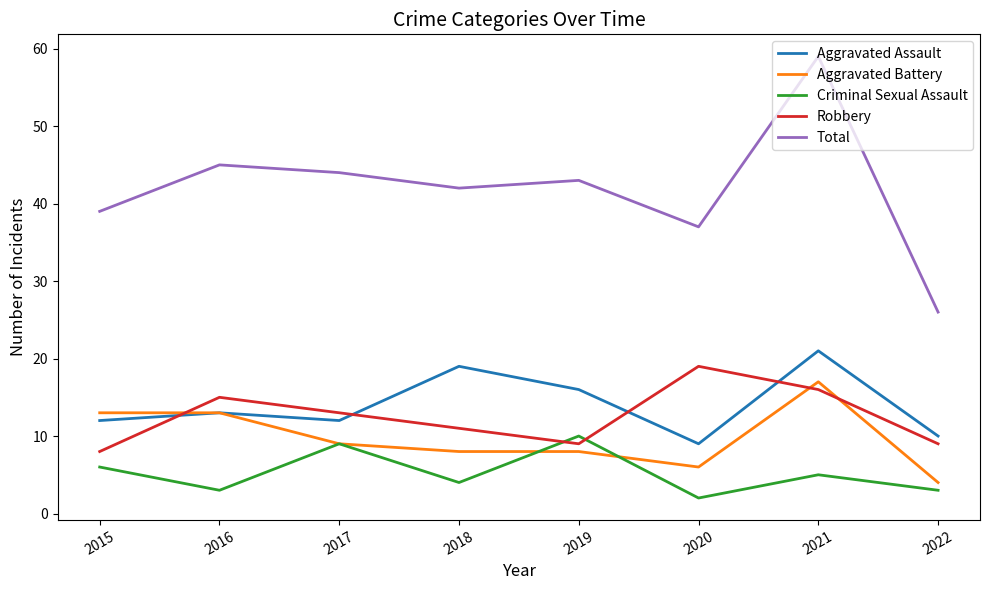

Is the value of Criminal Sexual Assault at 2020 greater than the value of Aggravated Battery at 2015?

No